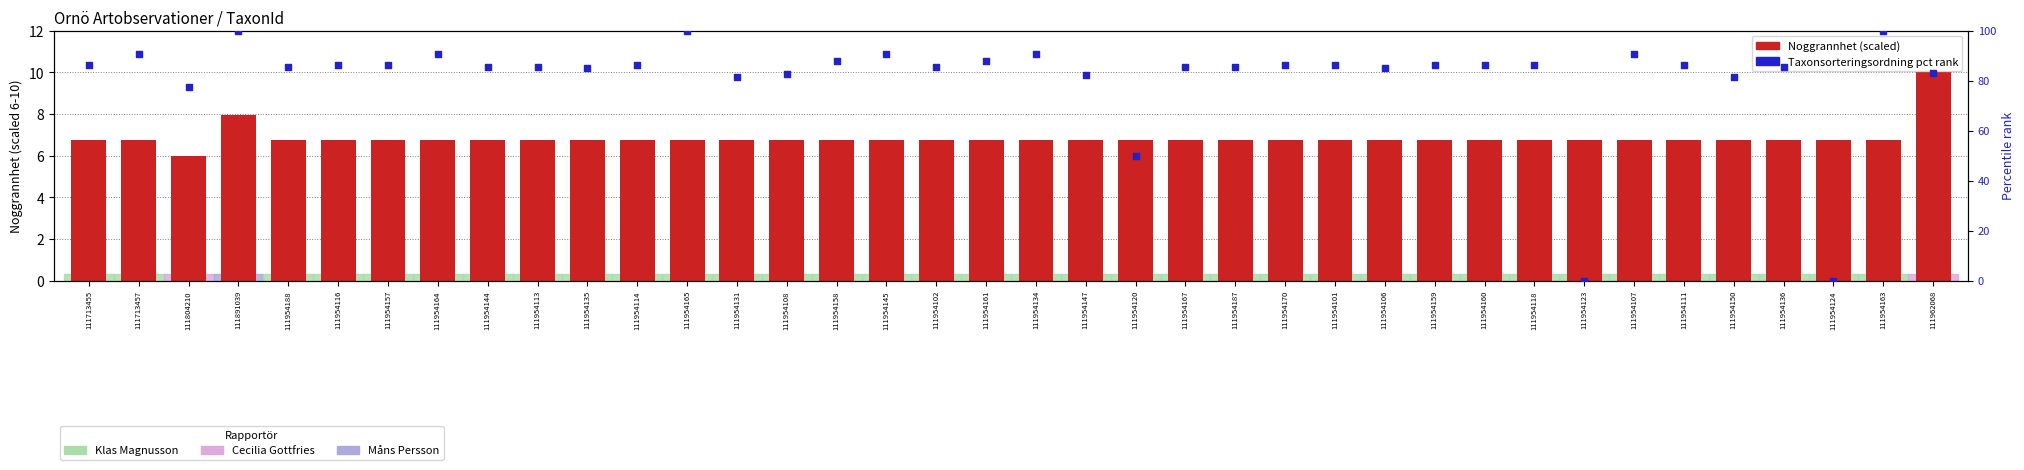

What are all the series names shown in the legend?

Noggrannhet (scaled), Taxonsorteringsordning (pct rank)